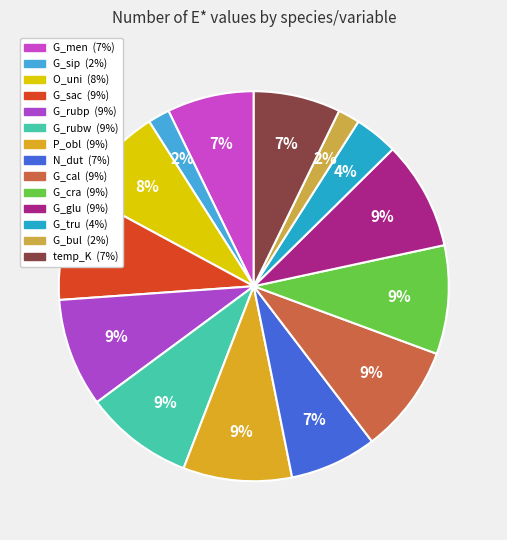

Does any single category account for the majority?

No